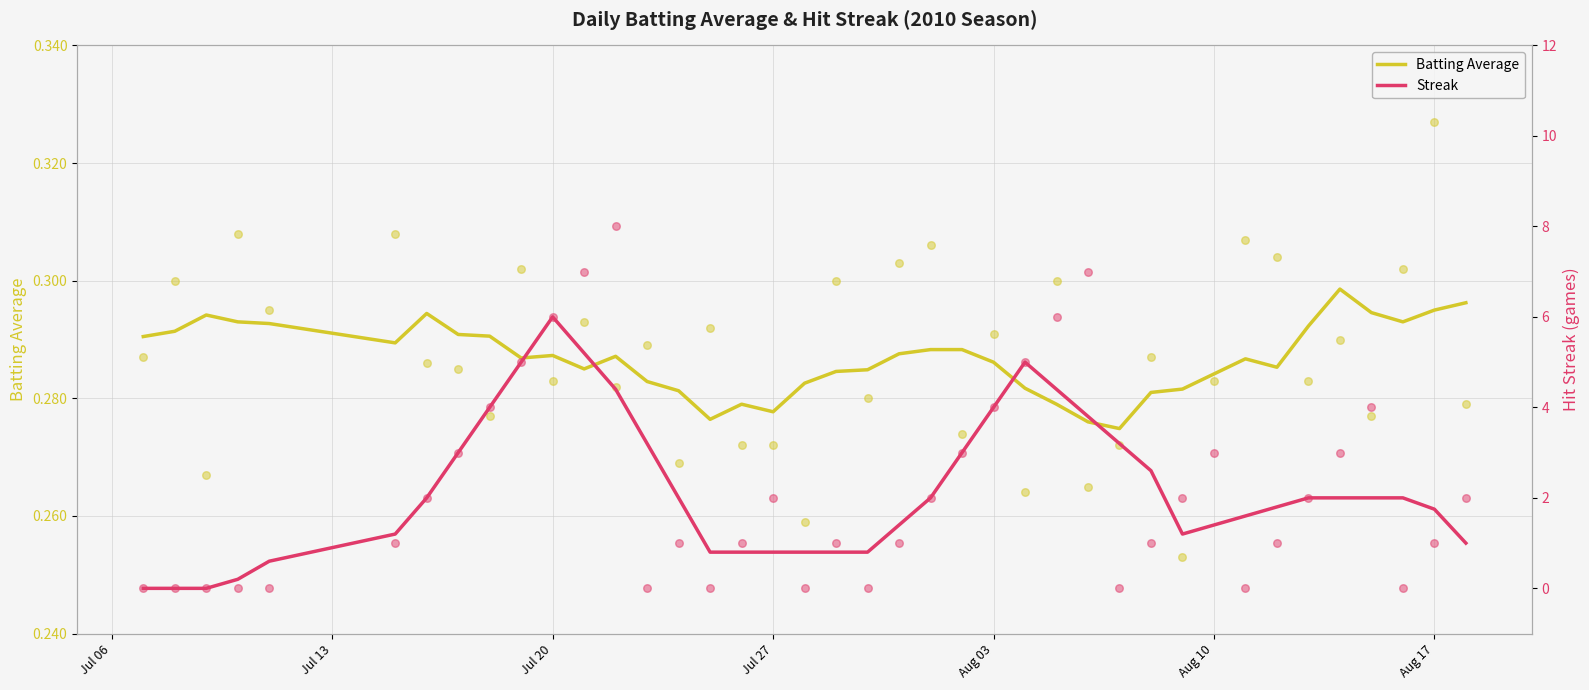

Which series has the largest total across all categories?

Streak